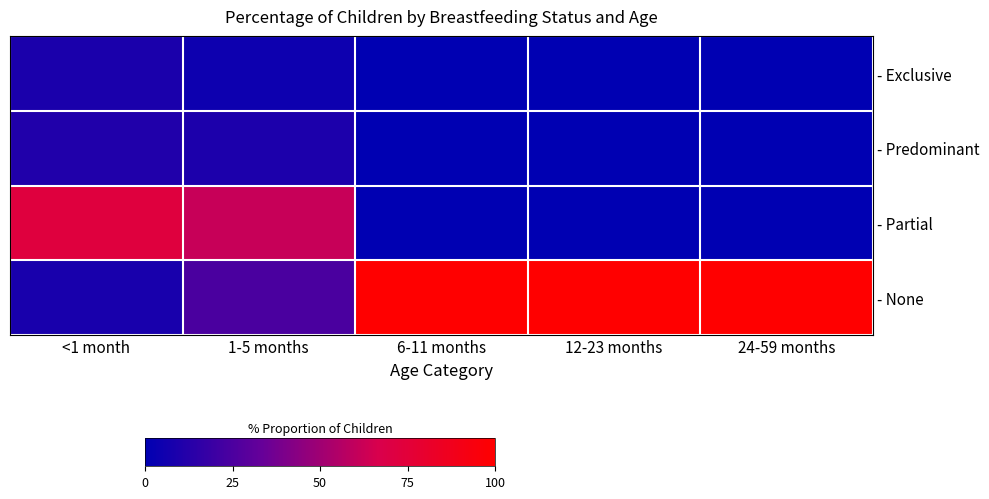

At which category is the sum across all series the highest?

<1 month